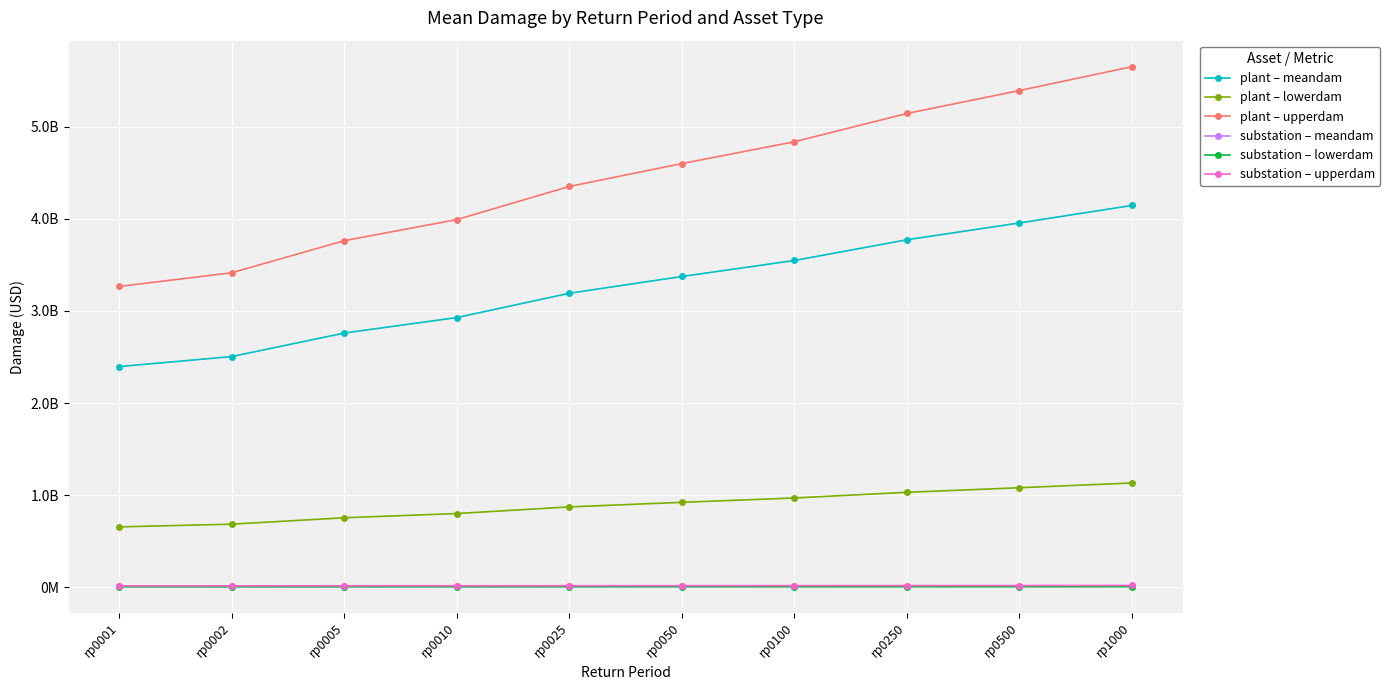

Which has a higher value, rp0025 or rp0001?

rp0025